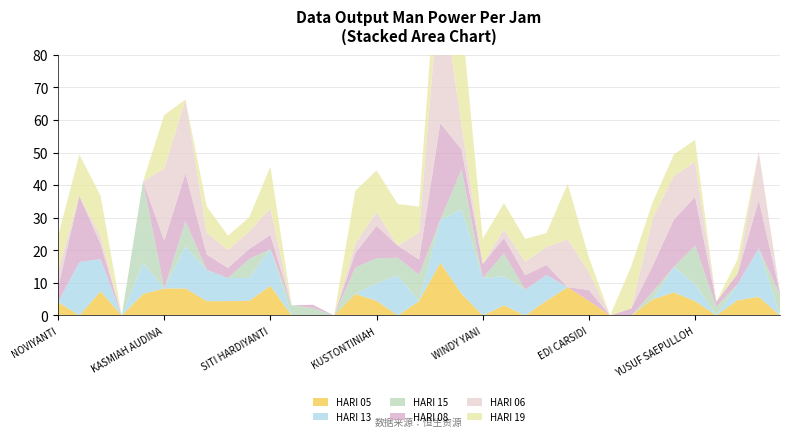

Reading right to left, list all the values displayed in this chart.

HARI 05: Mulyana=0.0	Ihfadhini=5.7	Yogi Supriyadi=4.7	Rismanto=0.0	YUSUF SAEPULLOH=4.4	WINDA LESTARI=7.1	SHERLIA=4.9	DIKI PRIYATNA=0.0	SANDI ABDILLA=0.0	EDI CARSIDI=4.5	SITI RATNA=8.7	ANGGIA NATASYA=4.5	DYAH NURHIDAYAH=0.0	EVIYANA=3.1	WINDY YANI=0.0	SATINI=6.7	RISKA AMALIA=16.2	APRISTA PRIYANTI=4.4	ERNAWATI=0.0	KUSTONTINIAH=4.5	LUFFI AMBARWATI=6.6	SITI MARIYAM=0.0	YULIANA=0.0	Siti Nurussalamah=0.0	SITI HARDIYANTI=9.1	INTAN YULIANA=4.5	NOVIA MAHARANI=4.4	INA MARIANA=4.4	SITI AMIDAH=8.3	KASMIAH AUDINA=8.3	IKA SETYAWATI=6.6	EET KUSMALAWATI=0.0	JUMANIS=7.4	NURMALA DEWI=0.0	NOVIYANTI=4.1
HARI 13: Mulyana=0.0	Ihfadhini=14.9	Yogi Supriyadi=4.9	Rismanto=0.0	YUSUF SAEPULLOH=5.2	WINDA LESTARI=7.8	SHERLIA=0.0	DIKI PRIYATNA=0.0	SANDI ABDILLA=0.0	EDI CARSIDI=0.0	SITI RATNA=0.0	ANGGIA NATASYA=7.9	DYAH NURHIDAYAH=7.9	EVIYANA=8.9	WINDY YANI=11.5	SATINI=25.8	RISKA AMALIA=13.1	APRISTA PRIYANTI=0.0	ERNAWATI=12.3	KUSTONTINIAH=5.4	LUFFI AMBARWATI=0.0	SITI MARIYAM=0.0	YULIANA=0.0	Siti Nurussalamah=0.0	SITI HARDIYANTI=11.3	INTAN YULIANA=7.0	NOVIA MAHARANI=7.1	INA MARIANA=9.6	SITI AMIDAH=12.9	KASMIAH AUDINA=0.0	IKA SETYAWATI=9.5	EET KUSMALAWATI=0.0	JUMANIS=9.9	NURMALA DEWI=16.4	NOVIYANTI=0.0
HARI 15: Mulyana=6.4	Ihfadhini=0.0	Yogi Supriyadi=0.0	Rismanto=2.7	YUSUF SAEPULLOH=11.9	WINDA LESTARI=0.0	SHERLIA=2.3	DIKI PRIYATNA=0.0	SANDI ABDILLA=0.0	EDI CARSIDI=0.0	SITI RATNA=0.0	ANGGIA NATASYA=0.0	DYAH NURHIDAYAH=0.0	EVIYANA=7.0	WINDY YANI=0.0	SATINI=12.3	RISKA AMALIA=0.0	APRISTA PRIYANTI=8.1	ERNAWATI=5.4	KUSTONTINIAH=7.7	LUFFI AMBARWATI=8.1	SITI MARIYAM=0.0	YULIANA=2.3	Siti Nurussalamah=3.1	SITI HARDIYANTI=0.0	INTAN YULIANA=5.8	NOVIA MAHARANI=0.0	INA MARIANA=0.0	SITI AMIDAH=7.7	KASMIAH AUDINA=0.0	IKA SETYAWATI=25.0	EET KUSMALAWATI=0.0	JUMANIS=0.0	NURMALA DEWI=0.0	NOVIYANTI=0.0
HARI 08: Mulyana=0.6	Ihfadhini=14.8	Yogi Supriyadi=3.2	Rismanto=1.5	YUSUF SAEPULLOH=14.9	WINDA LESTARI=14.5	SHERLIA=8.0	DIKI PRIYATNA=2.2	SANDI ABDILLA=0.0	EDI CARSIDI=3.3	SITI RATNA=0.0	ANGGIA NATASYA=3.1	DYAH NURHIDAYAH=4.5	EVIYANA=4.8	WINDY YANI=4.3	SATINI=6.2	RISKA AMALIA=29.7	APRISTA PRIYANTI=4.7	ERNAWATI=3.7	KUSTONTINIAH=9.9	LUFFI AMBARWATI=4.5	SITI MARIYAM=0.0	YULIANA=1.0	Siti Nurussalamah=0.0	SITI HARDIYANTI=4.3	INTAN YULIANA=3.1	NOVIA MAHARANI=3.1	INA MARIANA=4.7	SITI AMIDAH=14.7	KASMIAH AUDINA=14.7	IKA SETYAWATI=0.0	EET KUSMALAWATI=0.0	JUMANIS=4.7	NURMALA DEWI=20.3	NOVIYANTI=4.5
HARI 06: Mulyana=0.0	Ihfadhini=14.9	Yogi Supriyadi=0.0	Rismanto=0.0	YUSUF SAEPULLOH=10.8	WINDA LESTARI=13.4	SHERLIA=14.6	DIKI PRIYATNA=0.0	SANDI ABDILLA=0.0	EDI CARSIDI=5.5	SITI RATNA=14.7	ANGGIA NATASYA=5.5	DYAH NURHIDAYAH=4.1	EVIYANA=2.7	WINDY YANI=0.0	SATINI=7.4	RISKA AMALIA=45.0	APRISTA PRIYANTI=8.2	ERNAWATI=0.0	KUSTONTINIAH=4.3	LUFFI AMBARWATI=2.8	SITI MARIYAM=0.0	YULIANA=0.0	Siti Nurussalamah=0.0	SITI HARDIYANTI=8.2	INTAN YULIANA=5.4	NOVIA MAHARANI=5.5	INA MARIANA=6.7	SITI AMIDAH=22.7	KASMIAH AUDINA=22.2	IKA SETYAWATI=0.0	EET KUSMALAWATI=0.0	JUMANIS=2.4	NURMALA DEWI=0.0	NOVIYANTI=5.0
HARI 19: Mulyana=0.0	Ihfadhini=0.0	Yogi Supriyadi=4.4	Rismanto=0.0	YUSUF SAEPULLOH=6.7	WINDA LESTARI=6.6	SHERLIA=4.9	DIKI PRIYATNA=13.0	SANDI ABDILLA=0.0	EDI CARSIDI=4.5	SITI RATNA=17.0	ANGGIA NATASYA=4.3	DYAH NURHIDAYAH=7.0	EVIYANA=8.0	WINDY YANI=7.8	SATINI=33.3	RISKA AMALIA=18.6	APRISTA PRIYANTI=8.0	ERNAWATI=12.8	KUSTONTINIAH=12.7	LUFFI AMBARWATI=16.3	SITI MARIYAM=0.0	YULIANA=0.0	Siti Nurussalamah=0.0	SITI HARDIYANTI=12.8	INTAN YULIANA=4.3	NOVIA MAHARANI=4.4	INA MARIANA=8.1	SITI AMIDAH=0.0	KASMIAH AUDINA=16.3	IKA SETYAWATI=0.0	EET KUSMALAWATI=0.0	JUMANIS=12.4	NURMALA DEWI=12.7	NOVIYANTI=10.7